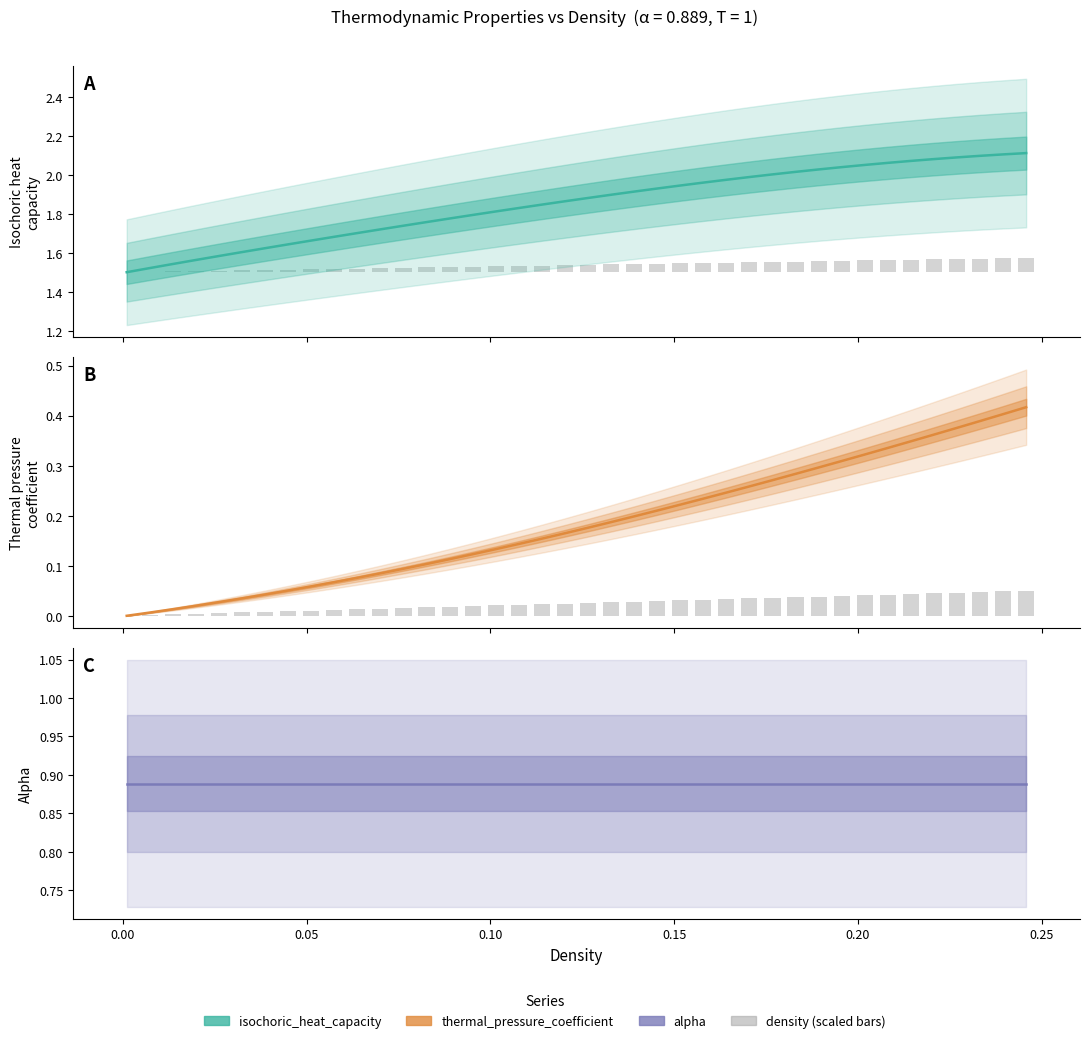

How many bars are there in each group?

4